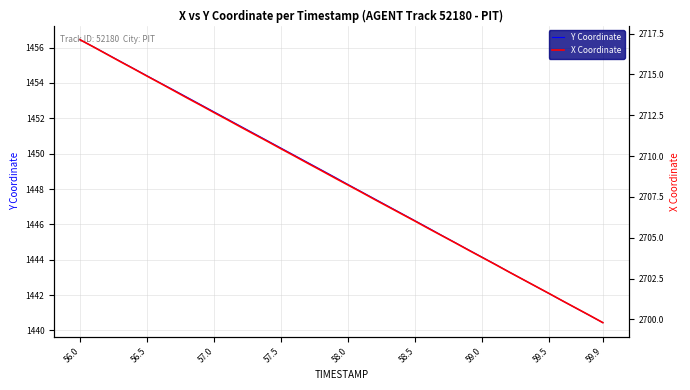

True or false: X Coordinate and Y Coordinate intersect in this chart.

False